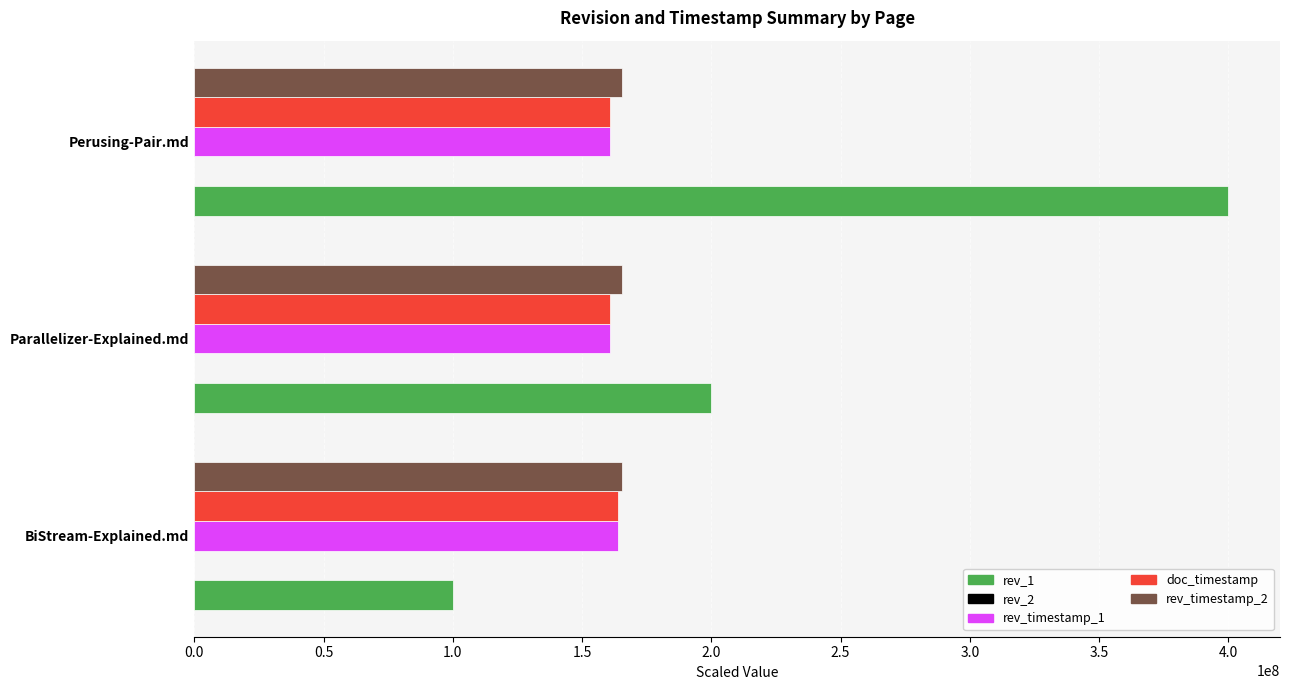

Between BiStream-Explained.md and Parallelizer-Explained.md, which series saw the biggest shift?

rev_1